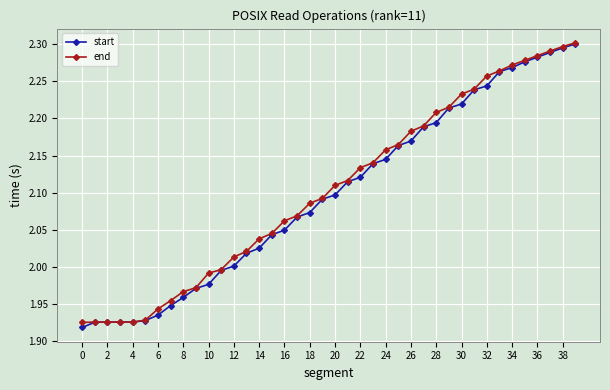

At how many categories does at least one series exceed 1?

40